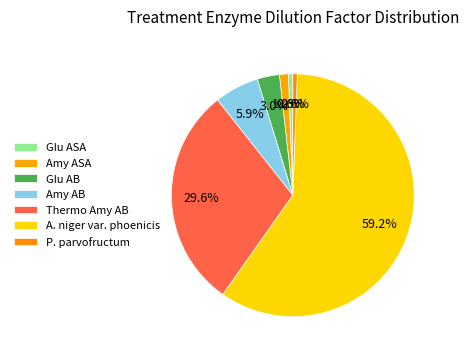

To the nearest percent, what portion does Glu AB represent?

3%